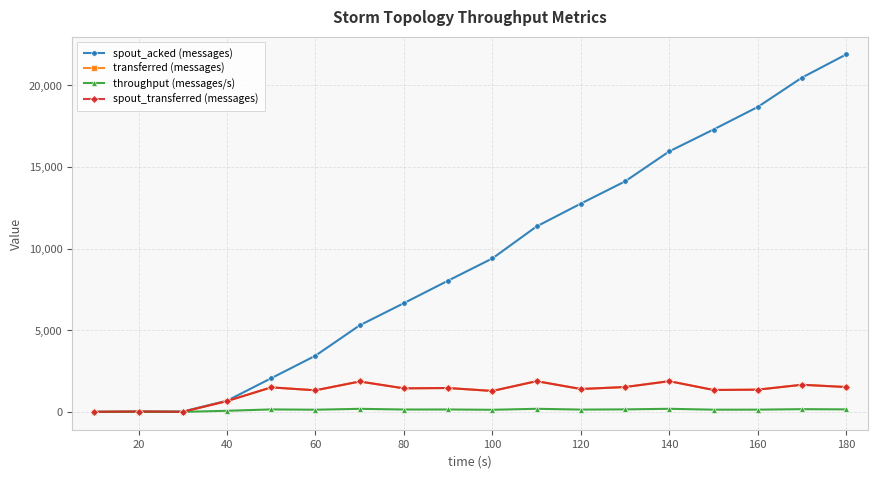

True or false: transferred (messages) and throughput (messages/s) intersect in this chart.

False